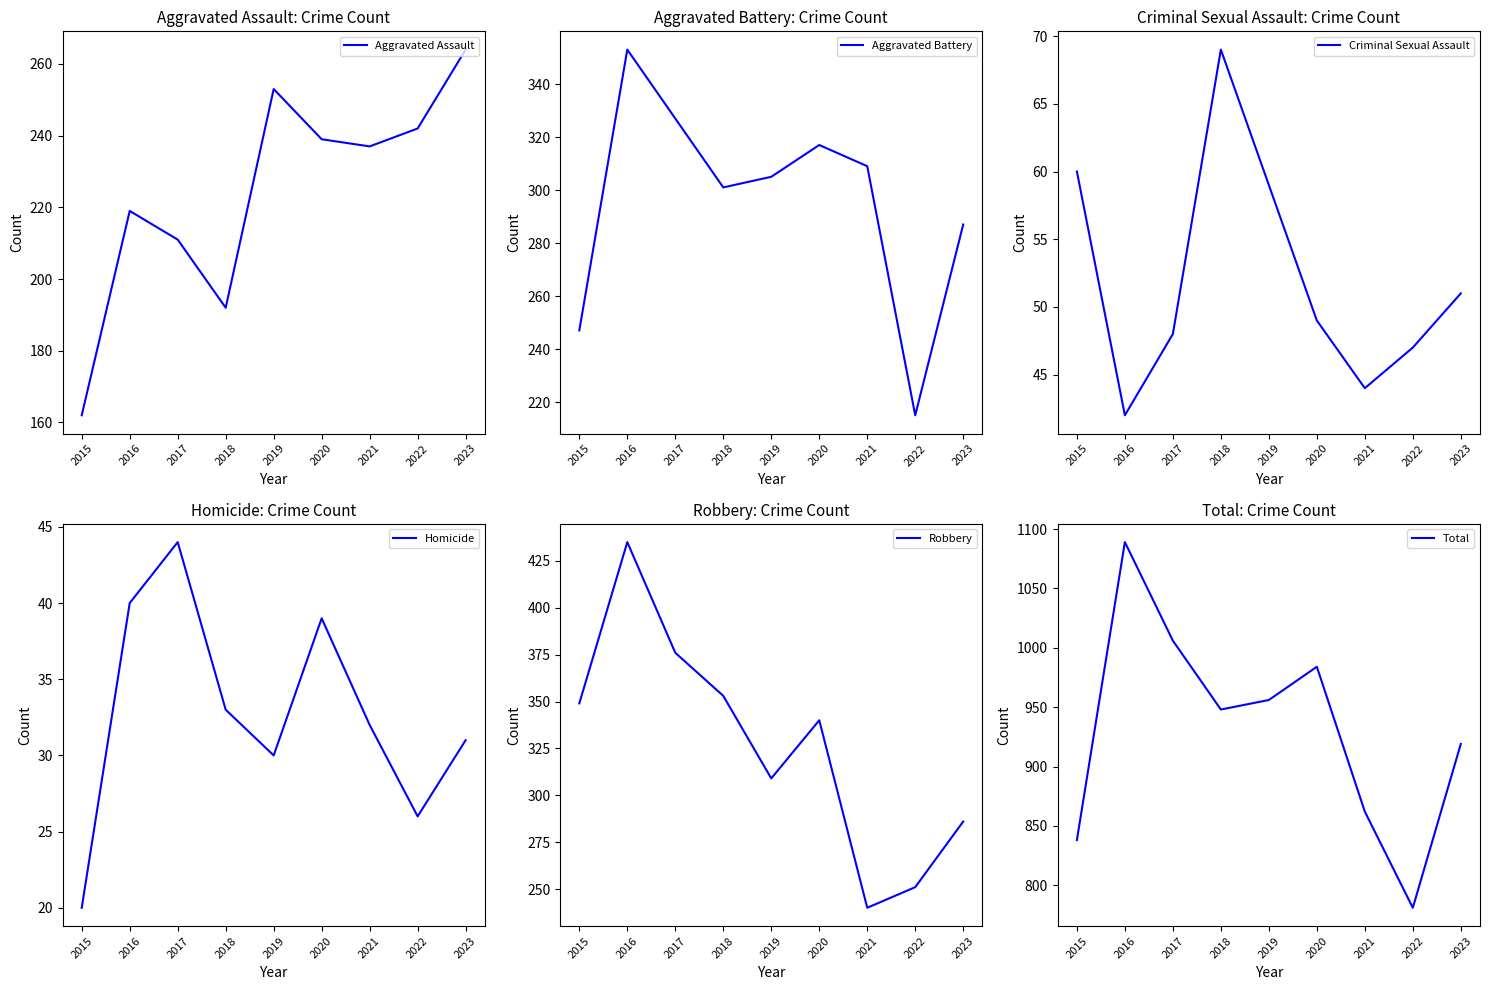

Reading left to right, list all the values displayed in this chart.

Aggravated Assault: 162	219	211	192	253	239	237	242	264
Aggravated Battery: 247	353	327	301	305	317	309	215	287
Criminal Sexual Assault: 60	42	48	69	59	49	44	47	51
Homicide: 20	40	44	33	30	39	32	26	31
Robbery: 349	435	376	353	309	340	240	251	286
Total: 838	1089	1006	948	956	984	862	781	919